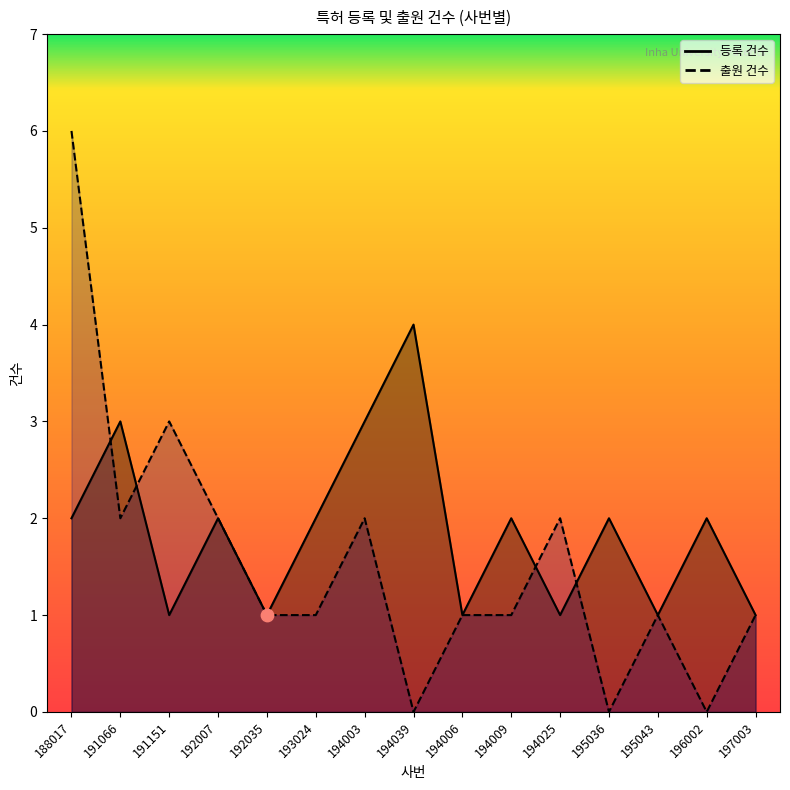

What are all the series names shown in the legend?

등록 건수, 출원 건수